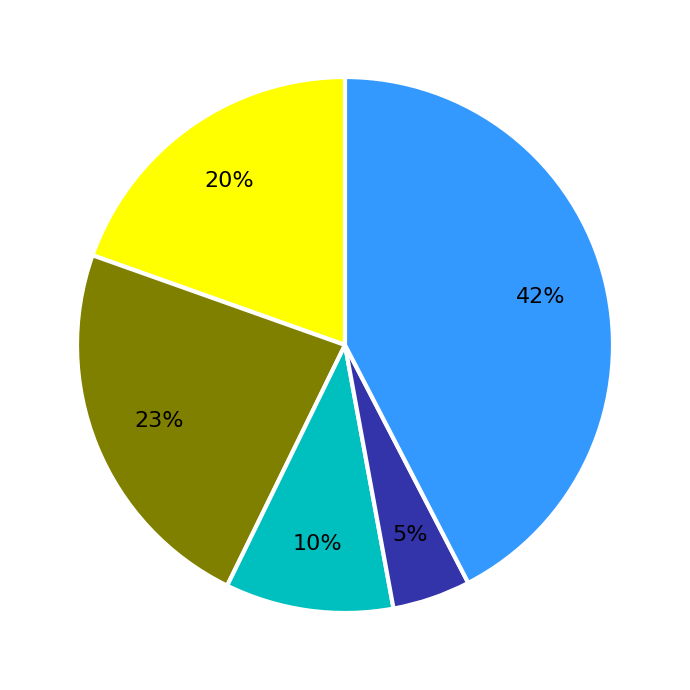

Is there a majority slice in this chart?

No